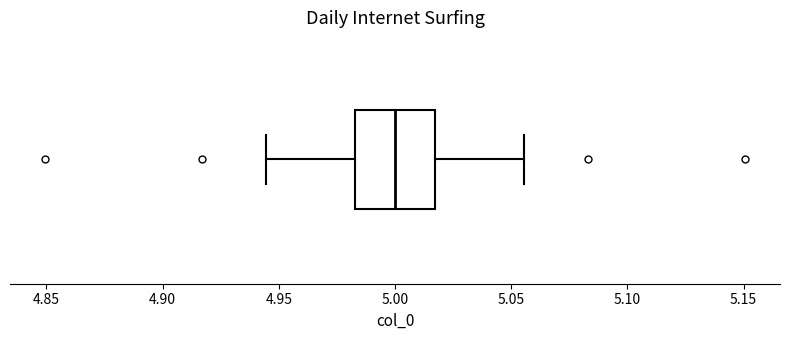

Read this box plot against the x-axis: the position of the median line, the range covered by the box, and the ends of both whiskers. The values are not printed on the chart, so give them approximately, as read against the axis.

median 5.000, box 4.985 to 5.015, whiskers 4.945 to 5.055